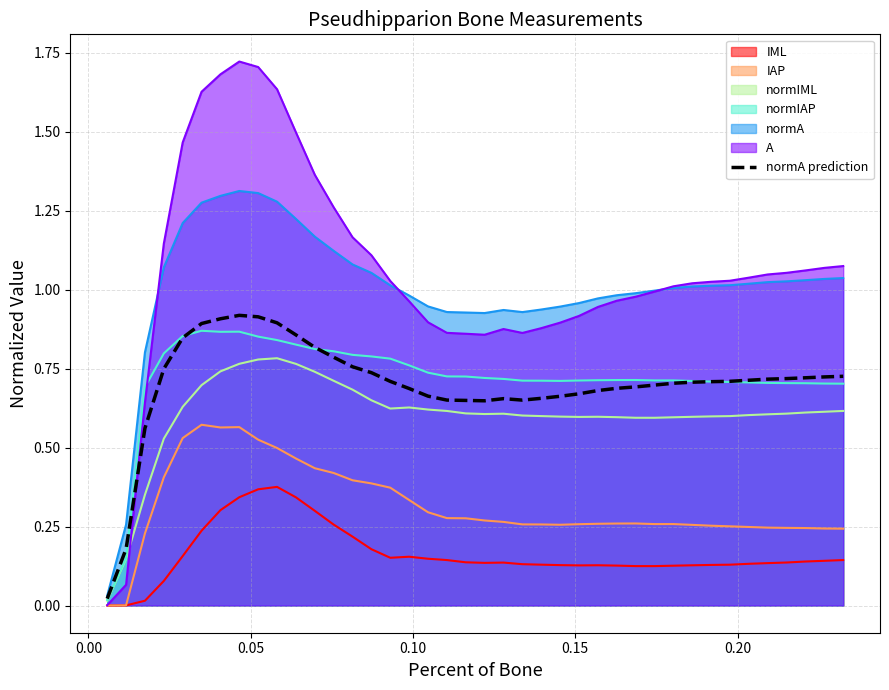

Which series has the largest range (max minus min)?

A